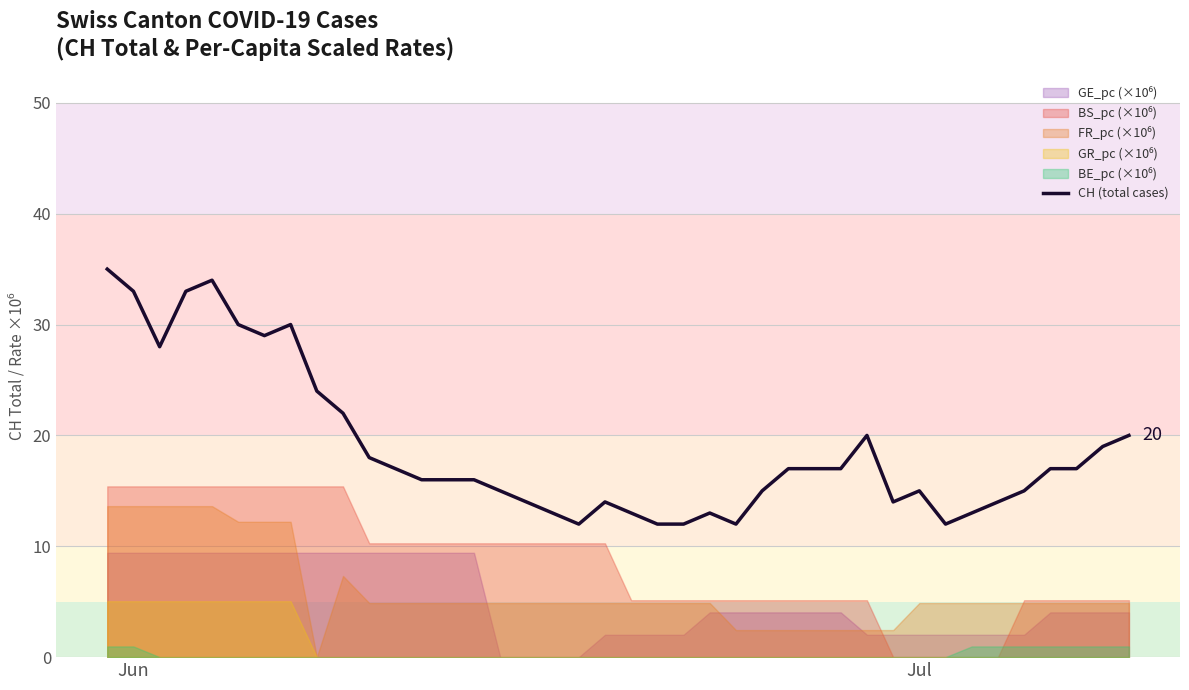

What is the minimum value for CH (total cases)?

12